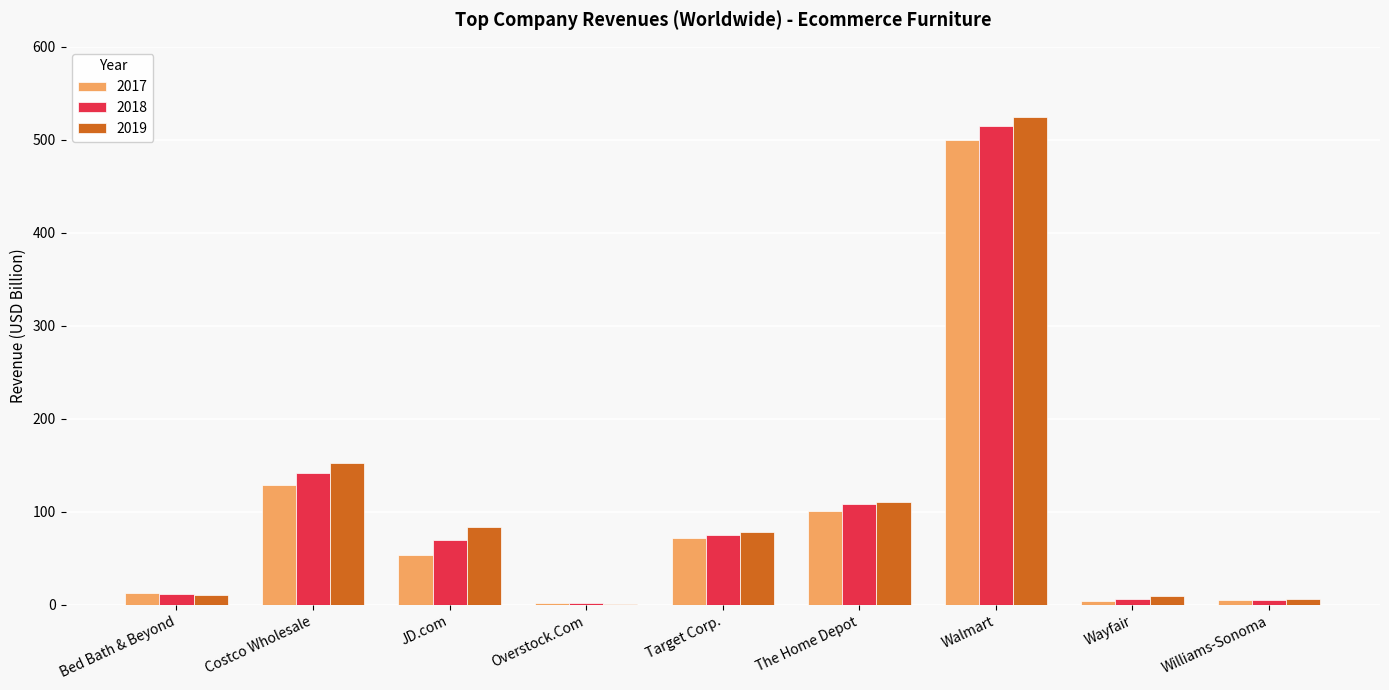

What is the sum of all 2019 values?

976.7